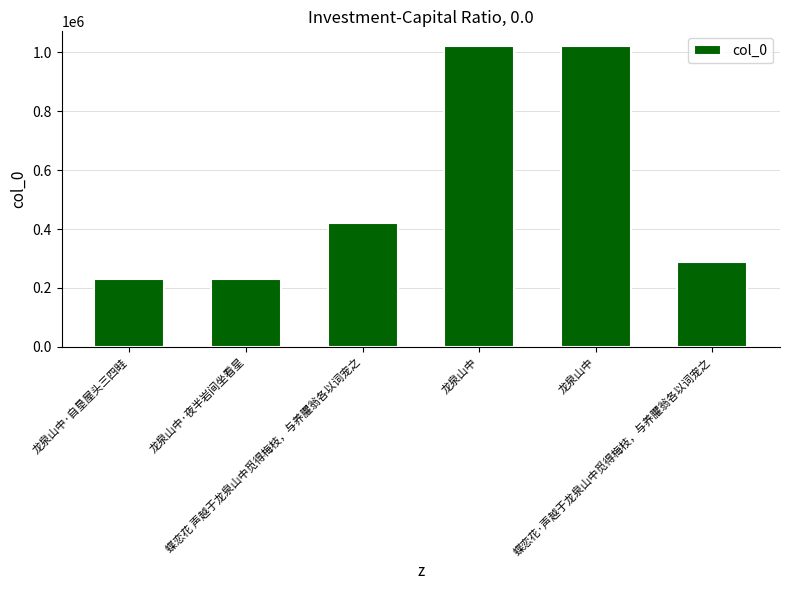

Rank the categories by value from lowest to highest.

龙泉山中·自垦屋头三四畦, 龙泉山中·夜半岩间坐看星, 蝶恋花·声越于龙泉山中觅得梅枝，与养臞翁各以词宠之, 蝶恋花 声越于龙泉山中觅得梅枝，与养臞翁各以词宠之, 龙泉山中, 龙泉山中